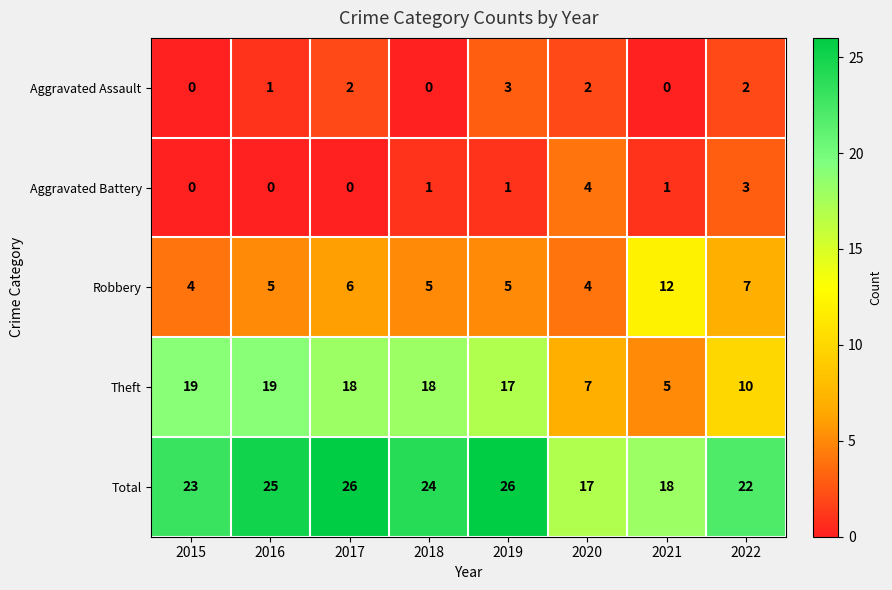

What is the maximum value for Theft?

19